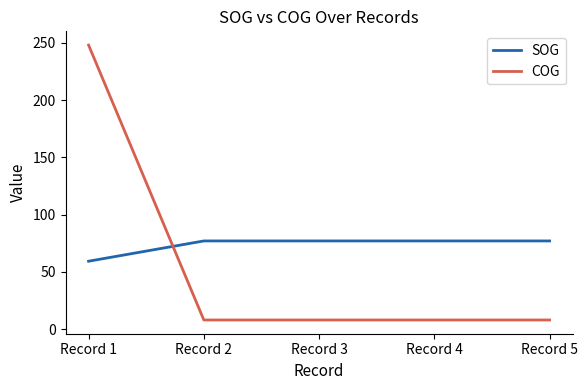

Which series changed the most between Record 1 and Record 5?

COG